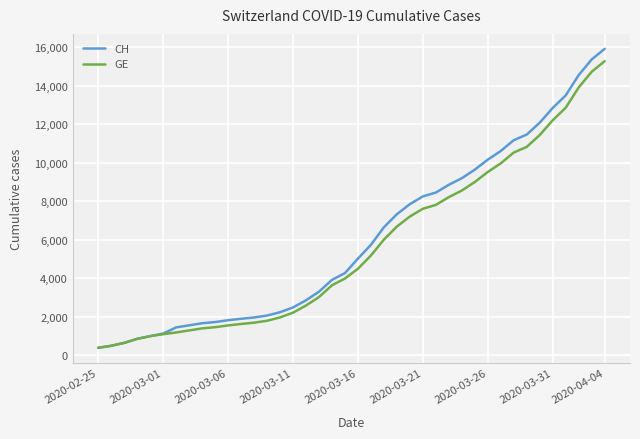

Count the number of data series in this chart.

2